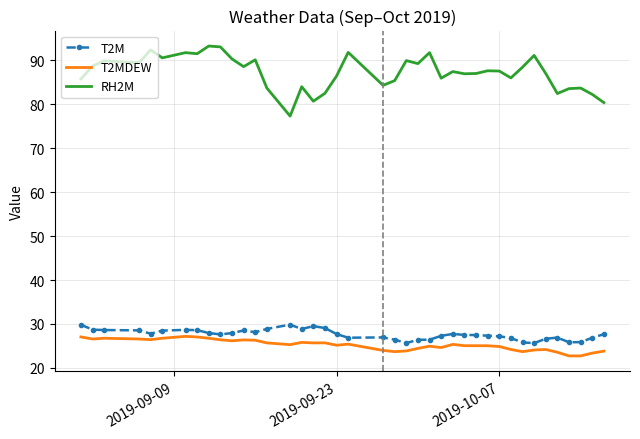

What is the maximum value for T2MDEW?

27.2